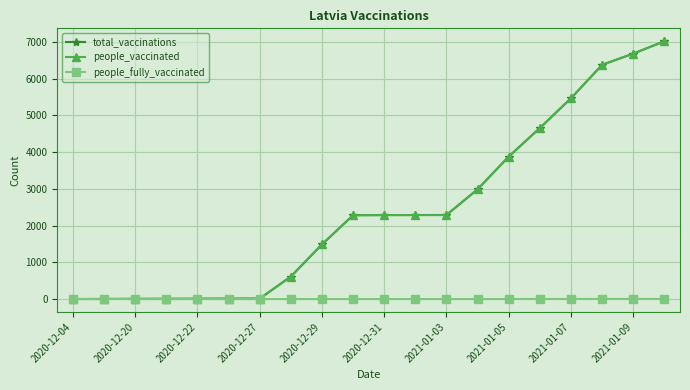

At how many categories does at least one series exceed 4566?

5